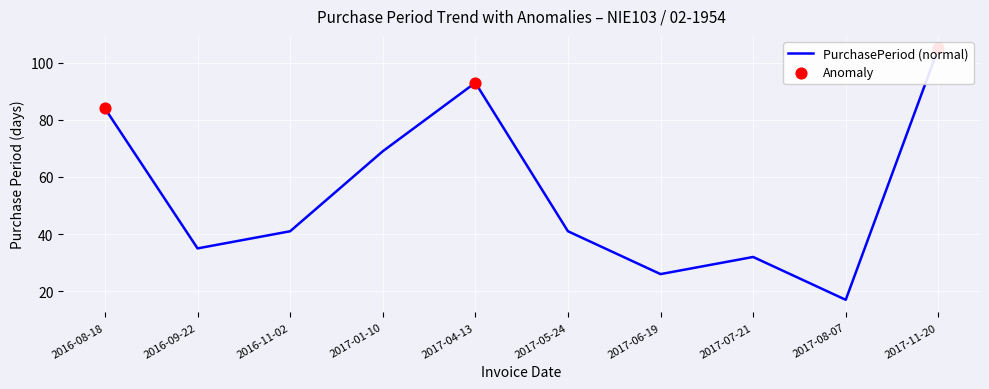

Approximately how many times larger is the value at 2017-08-07 compared to 2016-08-18?

0.2